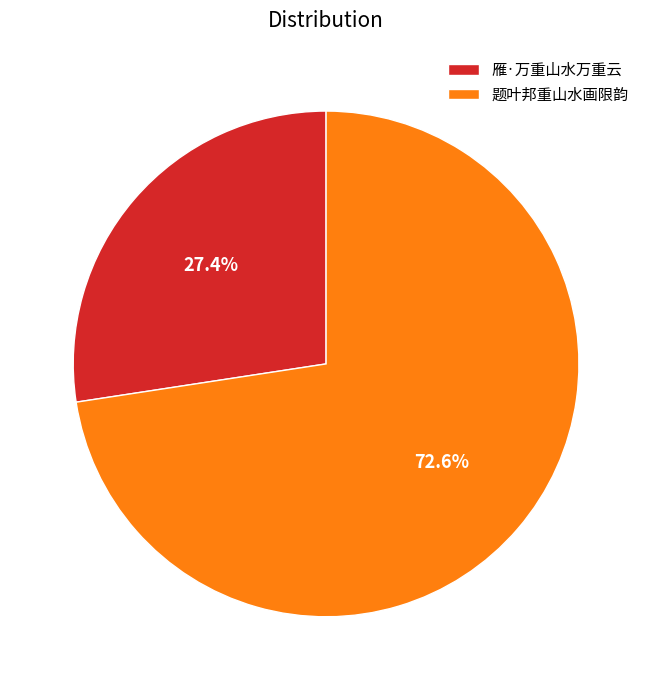

Is there a majority slice in this chart?

Yes